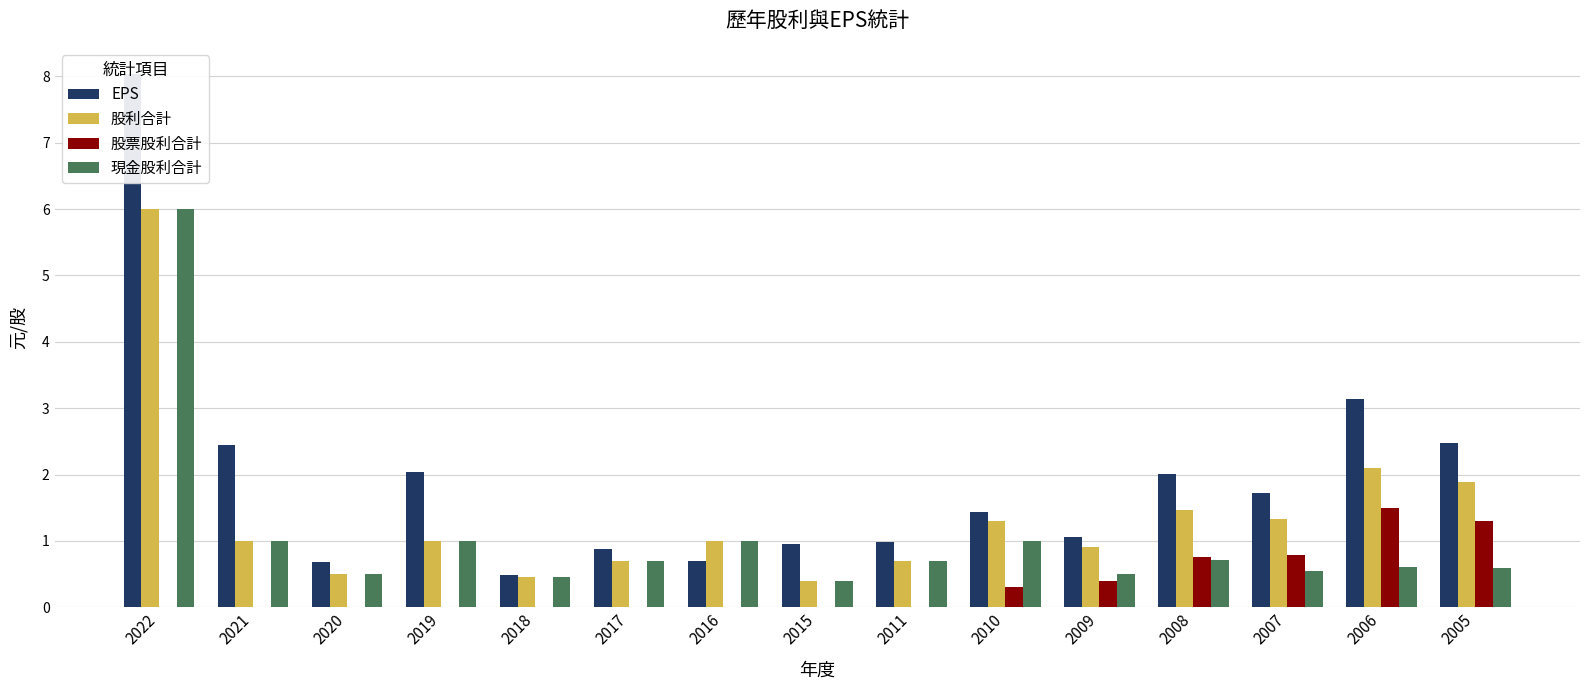

What are all the series names shown in the legend?

EPS, 股利合計, 股票股利合計, 現金股利合計